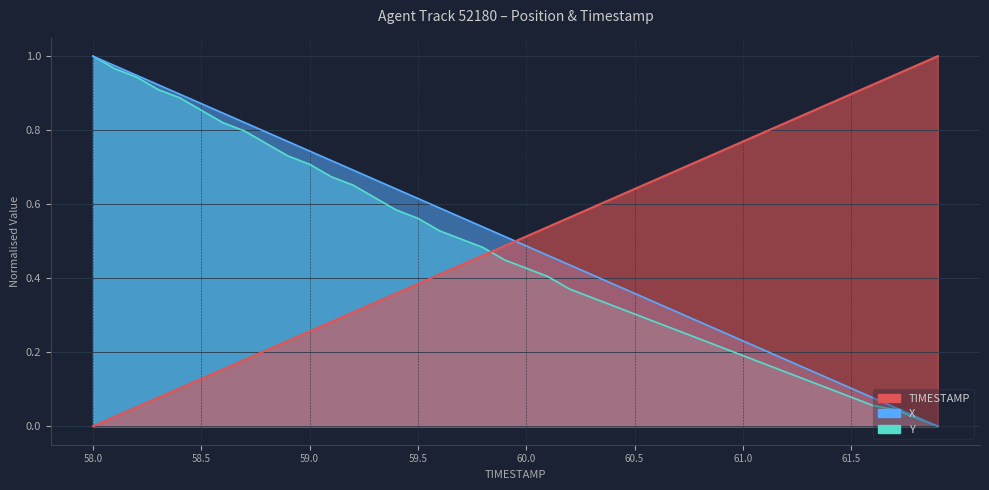

True or false: Y and X intersect in this chart.

False